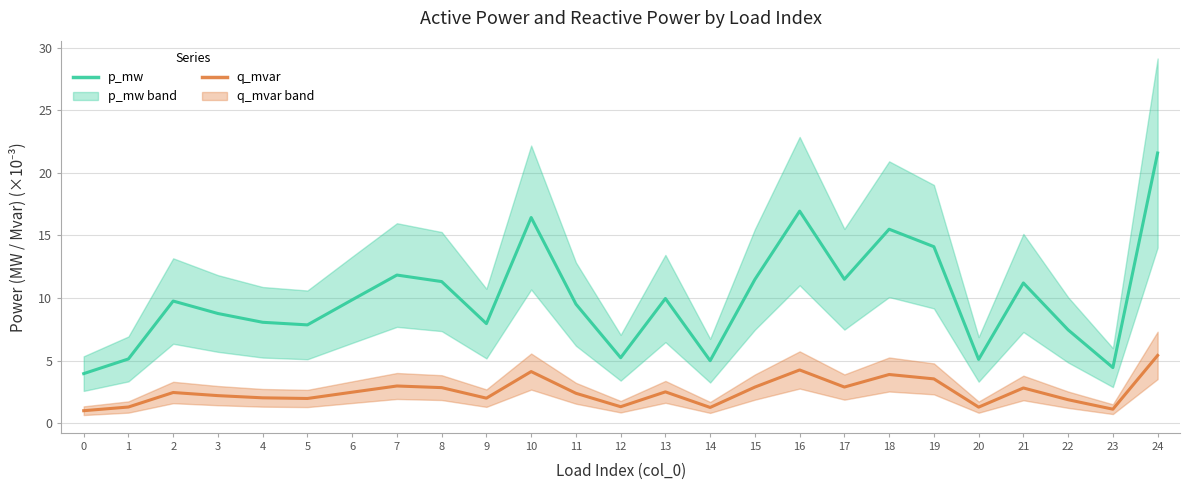

Reading left to right, transcribe all the data shown in this chart.

p_mw: 4.0	5.1	9.8	8.8	8.1	7.9	9.9	11.8	11.3	8.0	16.4	9.5	5.2	10.0	5.0	11.5	16.9	11.5	15.5	14.1	5.1	11.2	7.5	4.4	21.6
q_mvar: 1.0	1.3	2.4	2.2	2.0	2.0	2.5	3.0	2.8	2.0	4.1	2.4	1.3	2.5	1.3	2.9	4.2	2.9	3.9	3.5	1.3	2.8	1.9	1.1	5.4